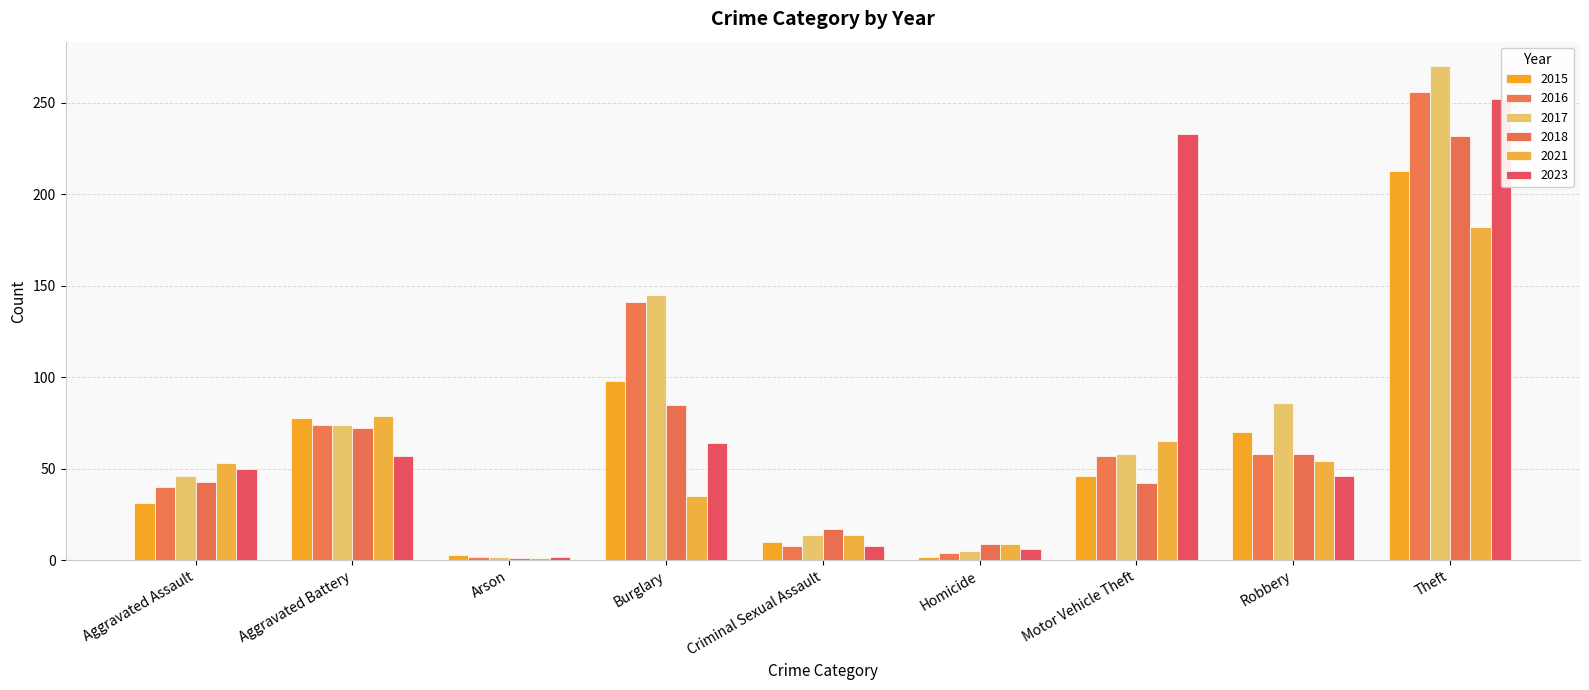

What are all the series names shown in the legend?

2015, 2016, 2017, 2018, 2021, 2023